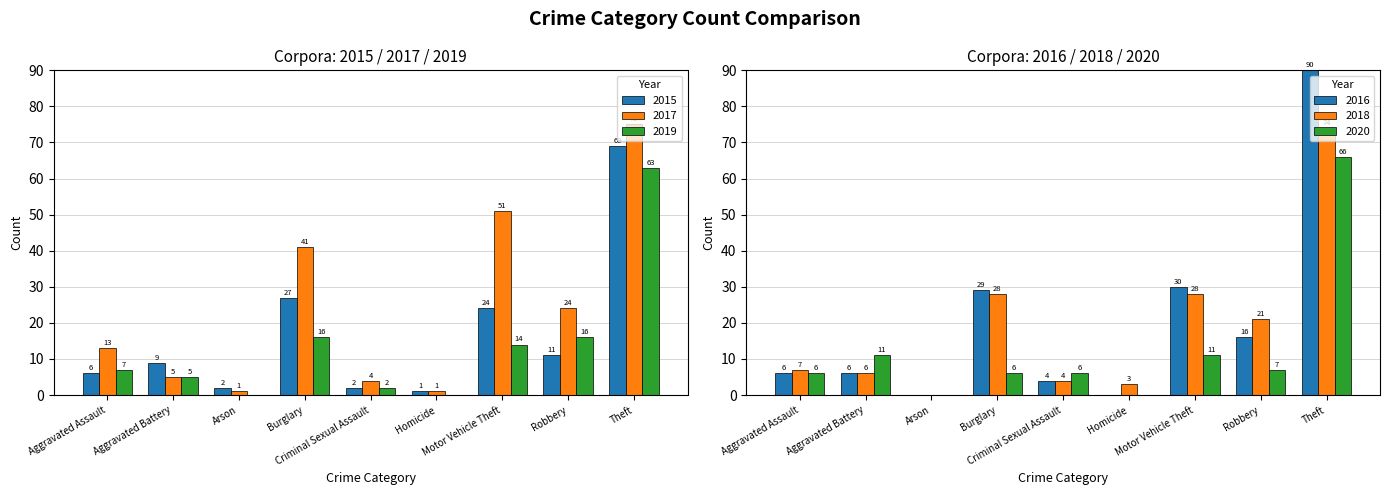

What is the label of the 5th bar from the right?

Criminal Sexual Assault